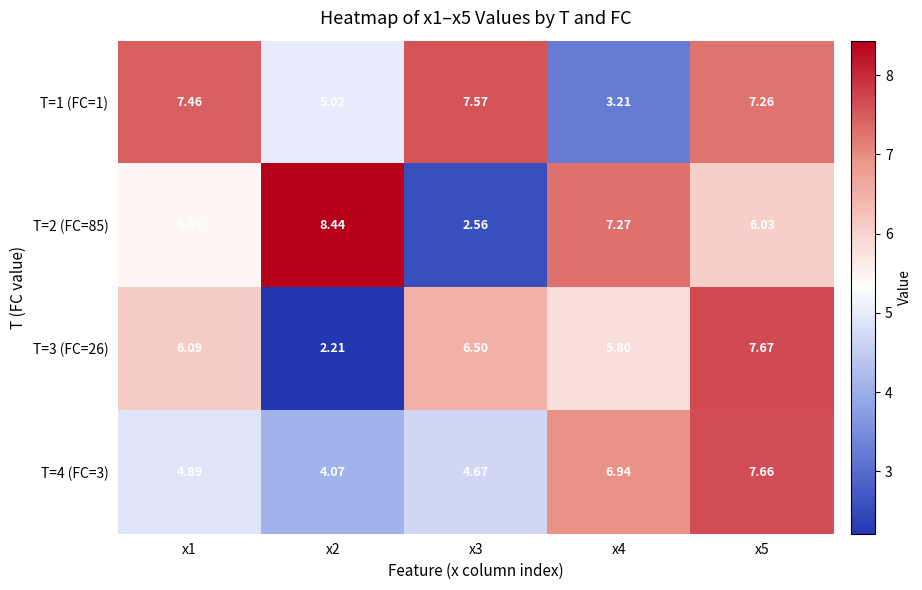

Which series has the largest range (max minus min)?

T=2 (FC=85)